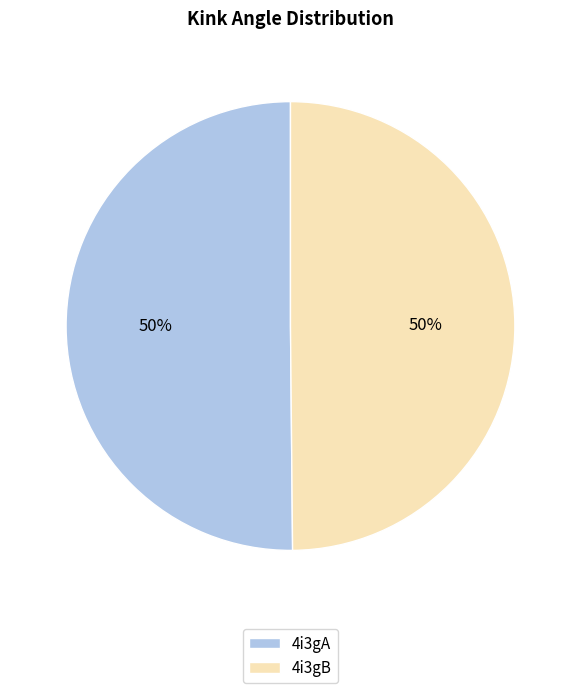

To the nearest percent, what is the combined percentage of 4i3gA and 4i3gB?

100%